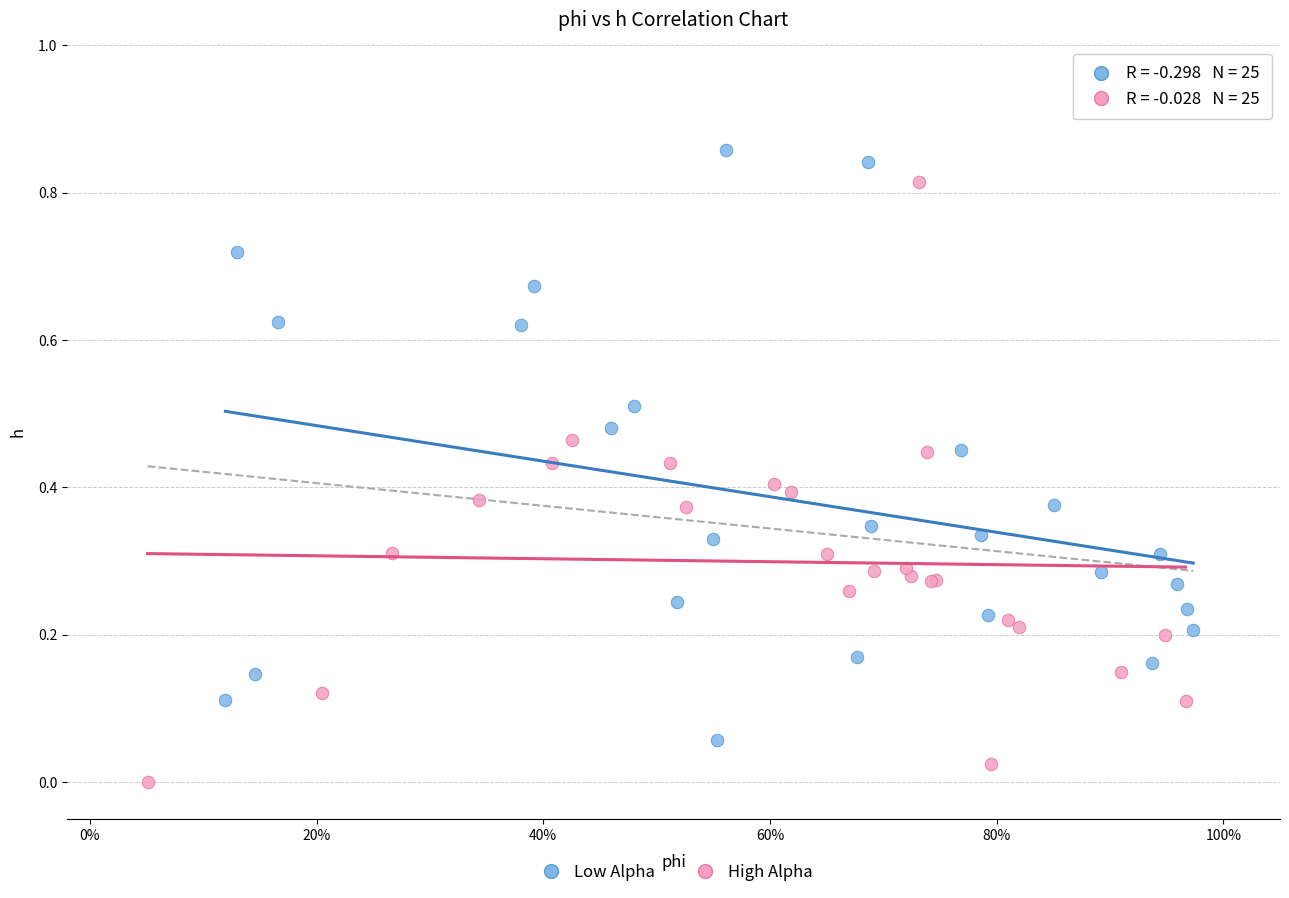

Which series contains the lowest Y value?

High Alpha